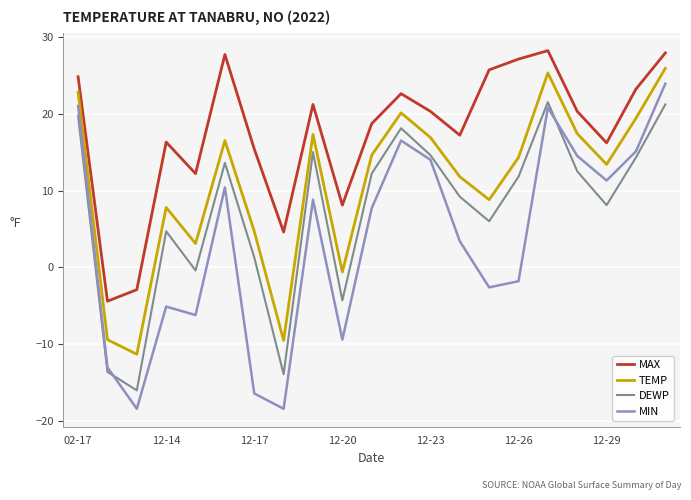

Which series has the largest range (max minus min)?

MIN